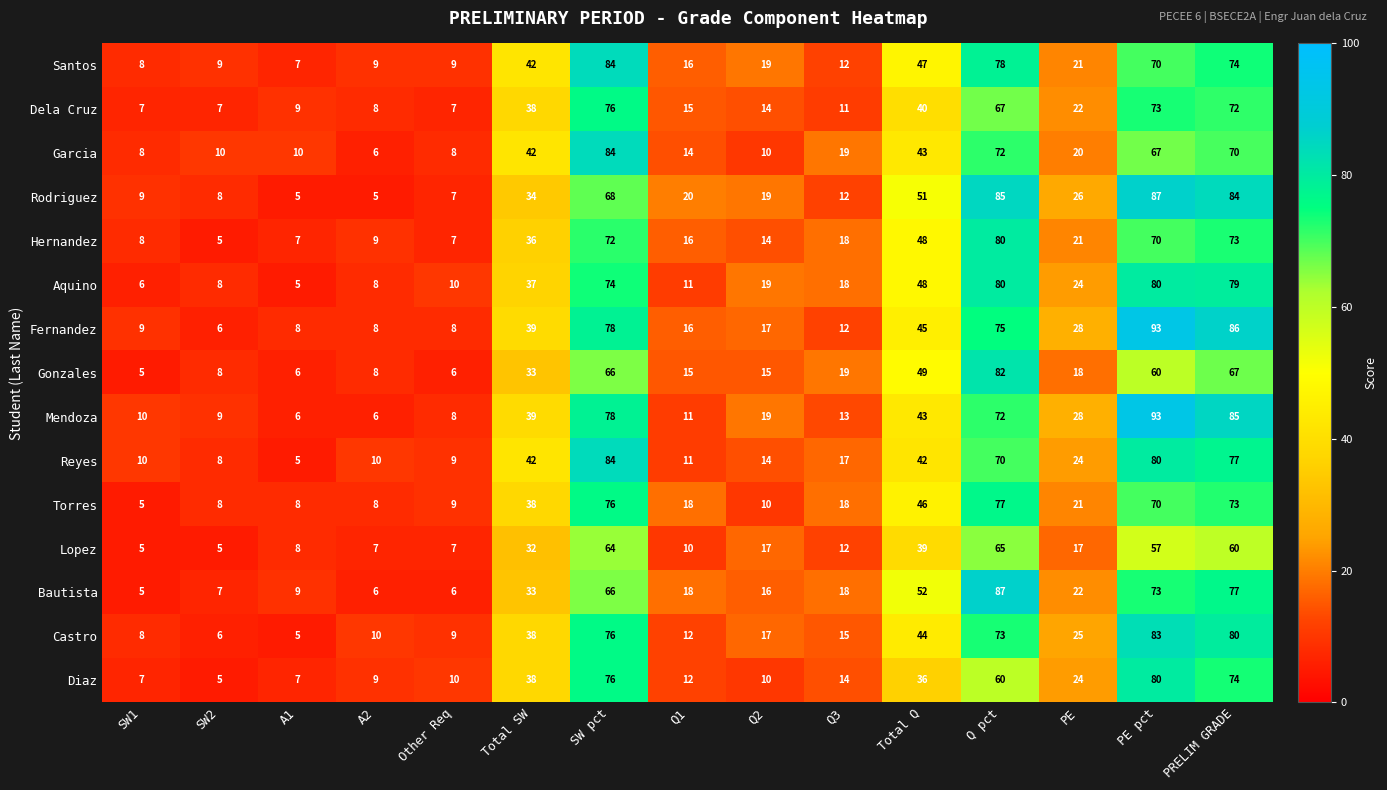

At how many categories does at least one series exceed 8?

15